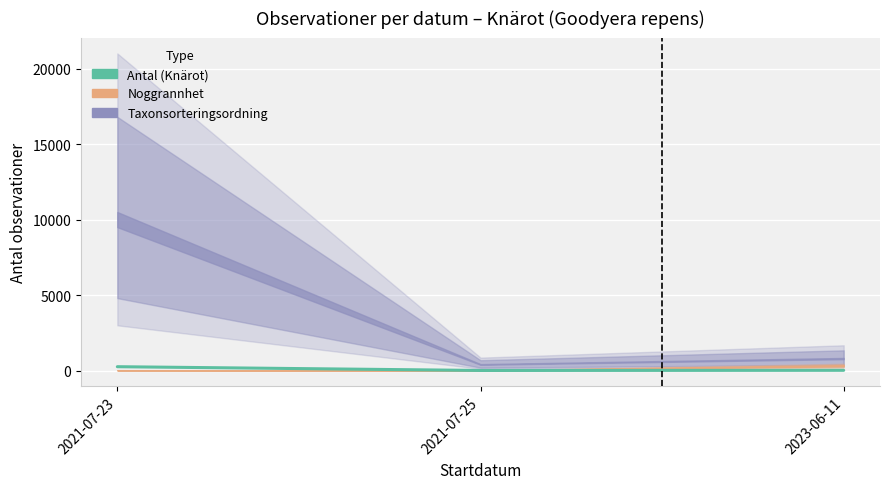

What is the difference between the second highest and minimum values?

10.1